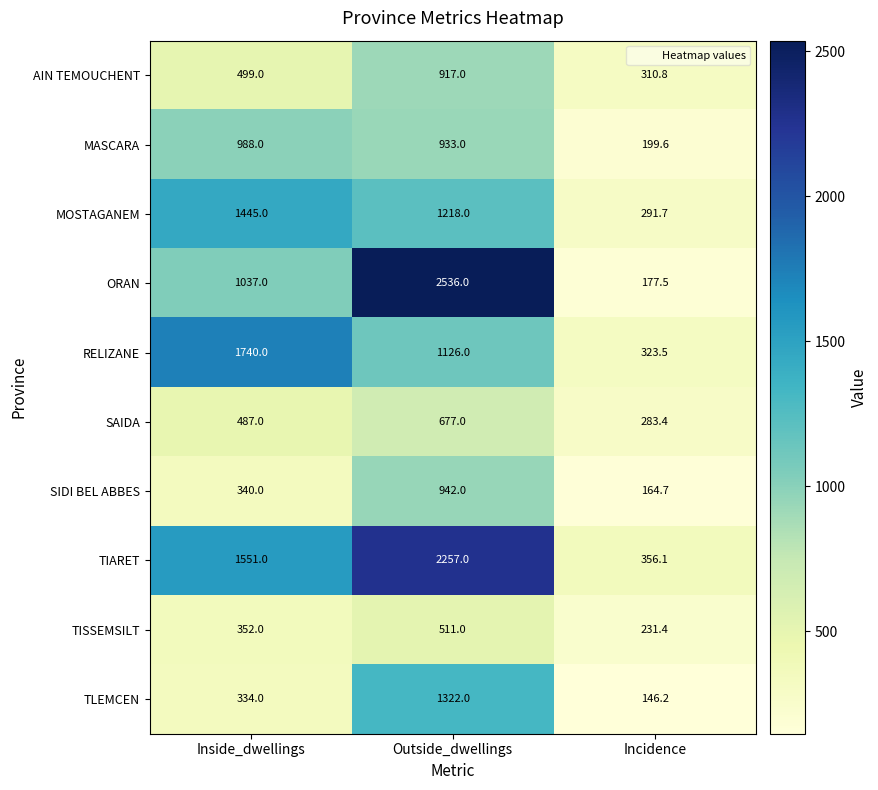

Where does the RELIZANE series first go above 1126?

Inside_dwellings